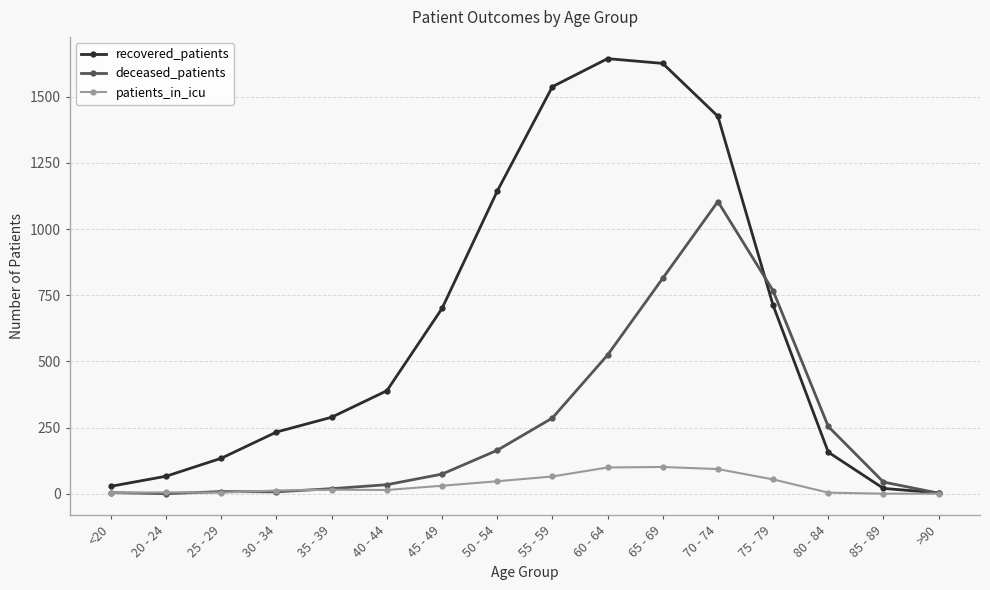

How many values in the deceased_patients series are below 74?

8